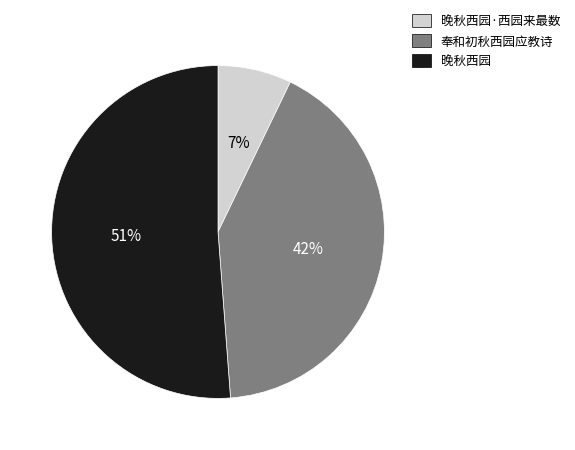

Is the sum of 晚秋西园 and 晚秋西园·西园来最数 greater than half?

Yes